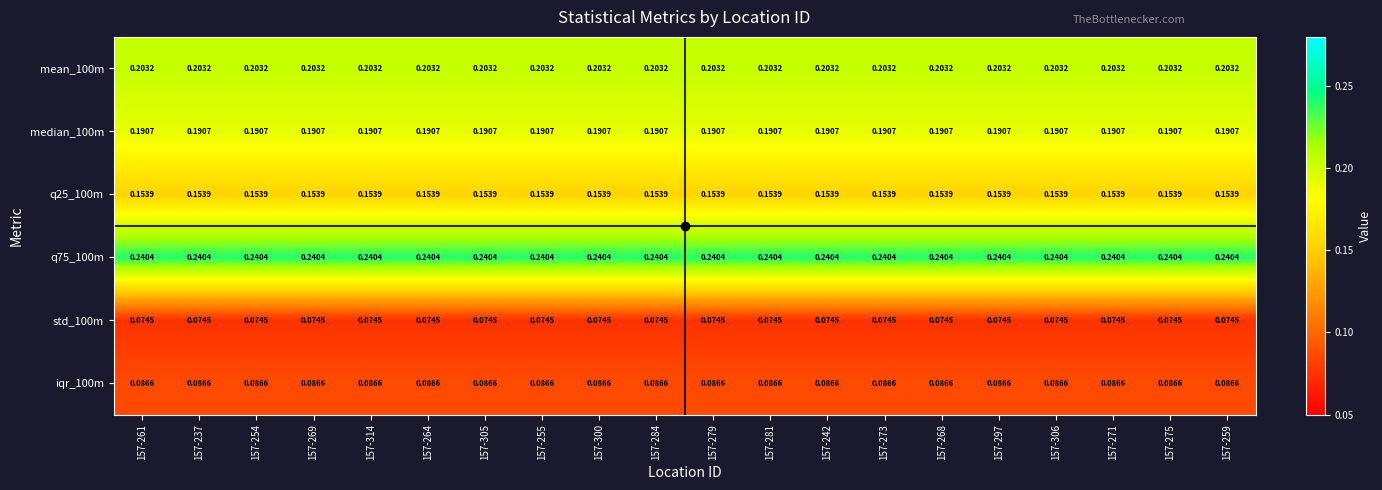

Is the value of q25_100m at 157-306 greater than the value of std_100m at 157-268?

Yes